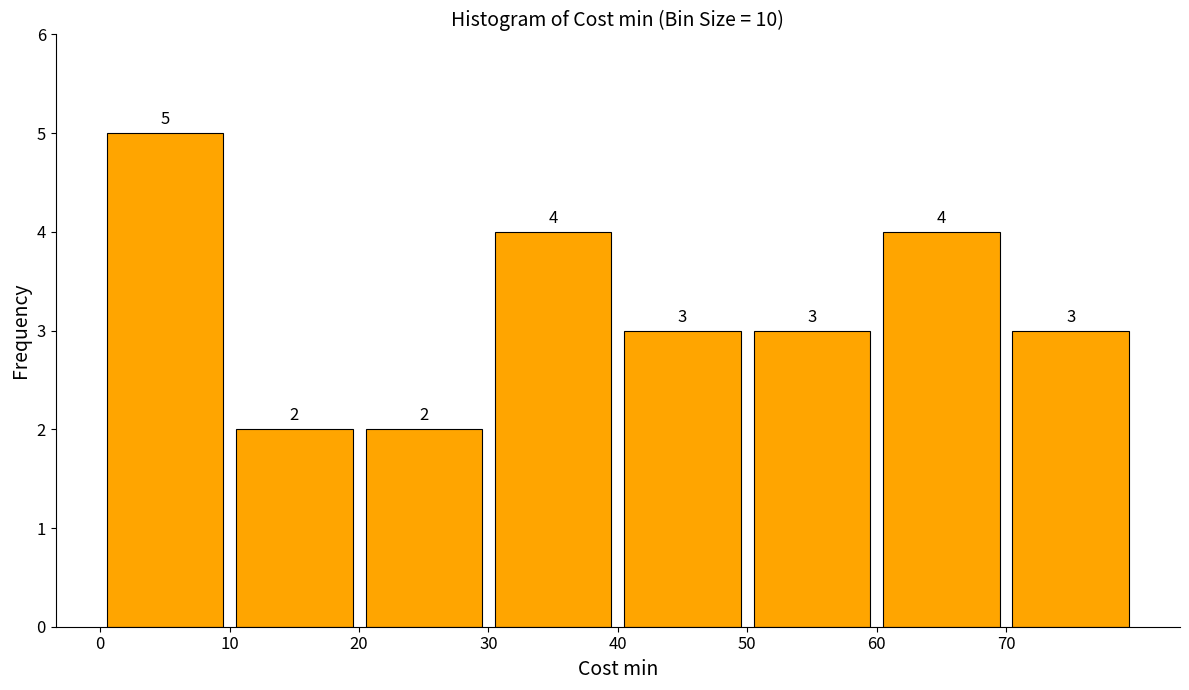

Over which range of the x-axis is the bar tallest?

0 to 10